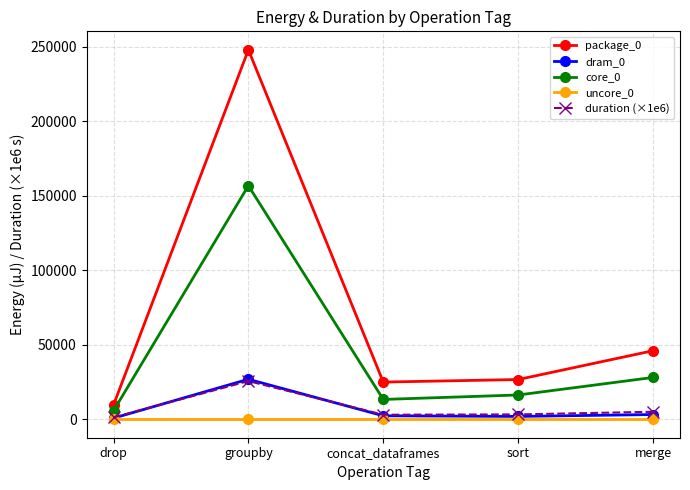

True or false: core_0 and package_0 intersect in this chart.

False